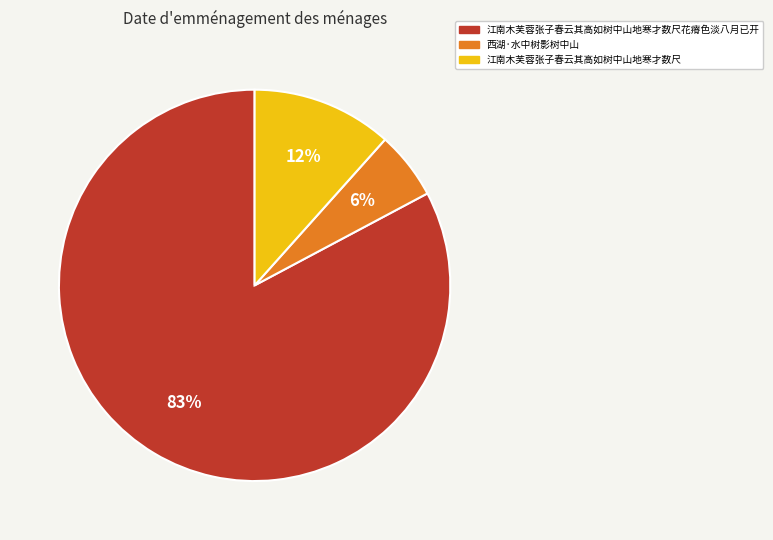

Which has a higher value, 江南木芙蓉张子春云其高如树中山地寒才数尺花瘠色淡八月已开 or 西湖·水中树影树中山?

江南木芙蓉张子春云其高如树中山地寒才数尺花瘠色淡八月已开